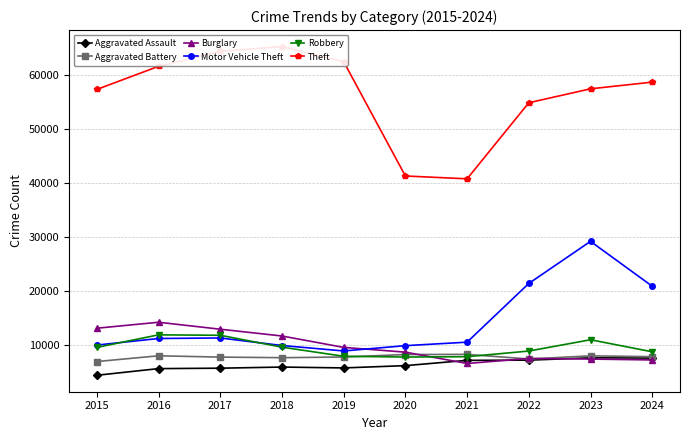

What is the difference between the highest and lowest values at 2015?

52872